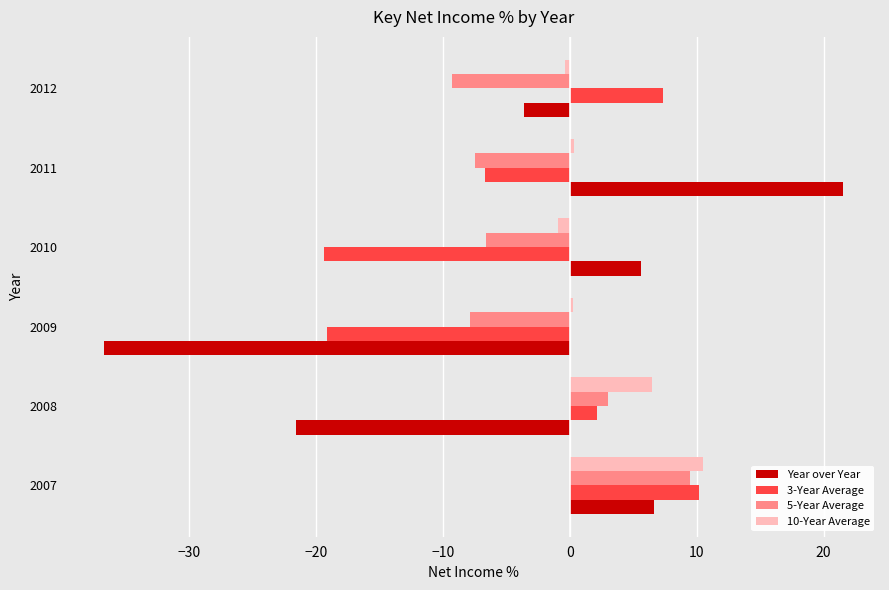

True or false: 10-Year Average has a value of 3.1 at 2008.

False